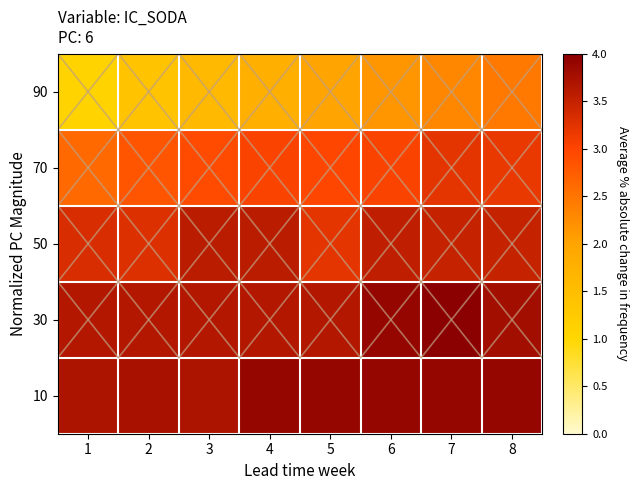

Reading left to right, extract all data points from this chart.

90: 1=1.1	2=1.4	3=1.6	4=1.8	5=2.0	6=2.2	7=2.3	8=2.5
70: 1=2.6	2=2.8	3=2.9	4=3.0	5=3.0	6=3.0	7=3.2	8=3.2
50: 1=3.3	2=3.3	3=3.6	4=3.6	5=3.2	6=3.5	7=3.5	8=3.5
30: 1=3.6	2=3.6	3=3.6	4=3.6	5=3.6	6=3.9	7=4.0	8=3.8
10: 1=3.7	2=3.7	3=3.7	4=3.9	5=3.9	6=3.9	7=3.9	8=3.9